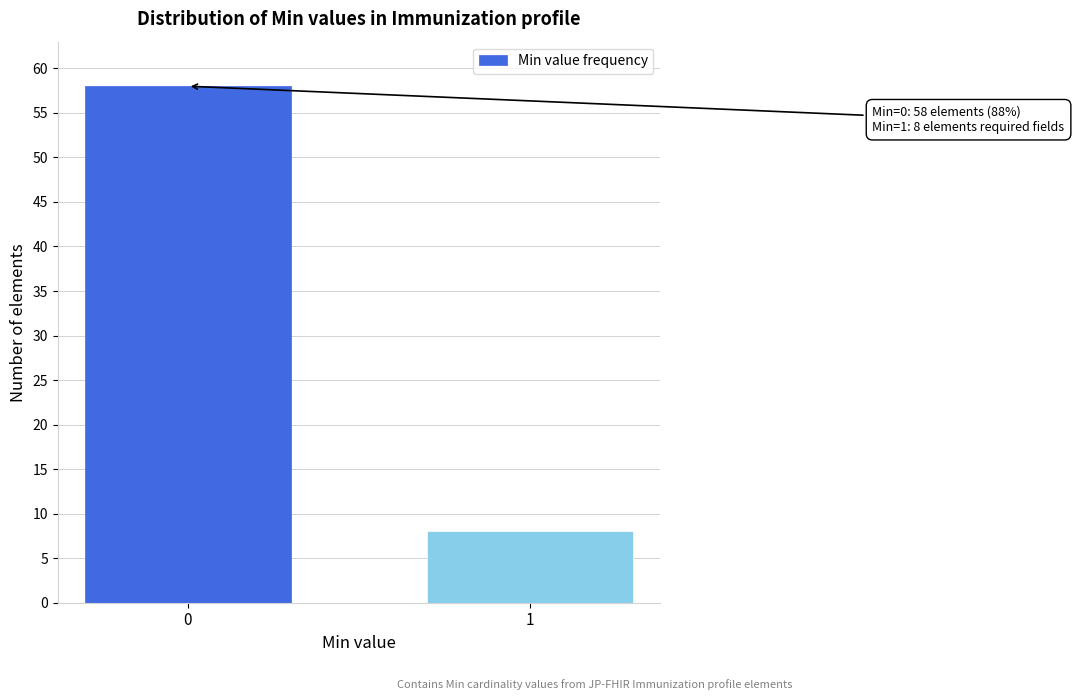

Reading left to right, list all the values displayed in this chart.

0=58	1=8